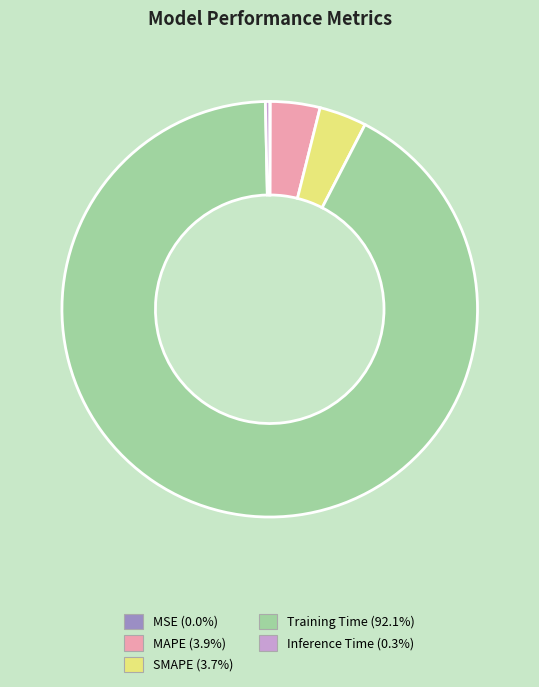

Which slice is the largest?

Training Time